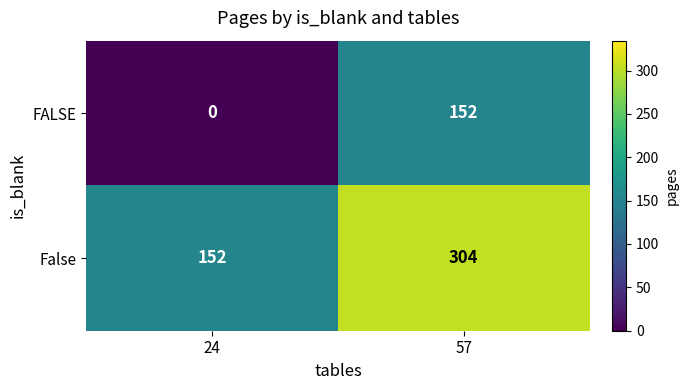

Count the number of categories in the chart.

2